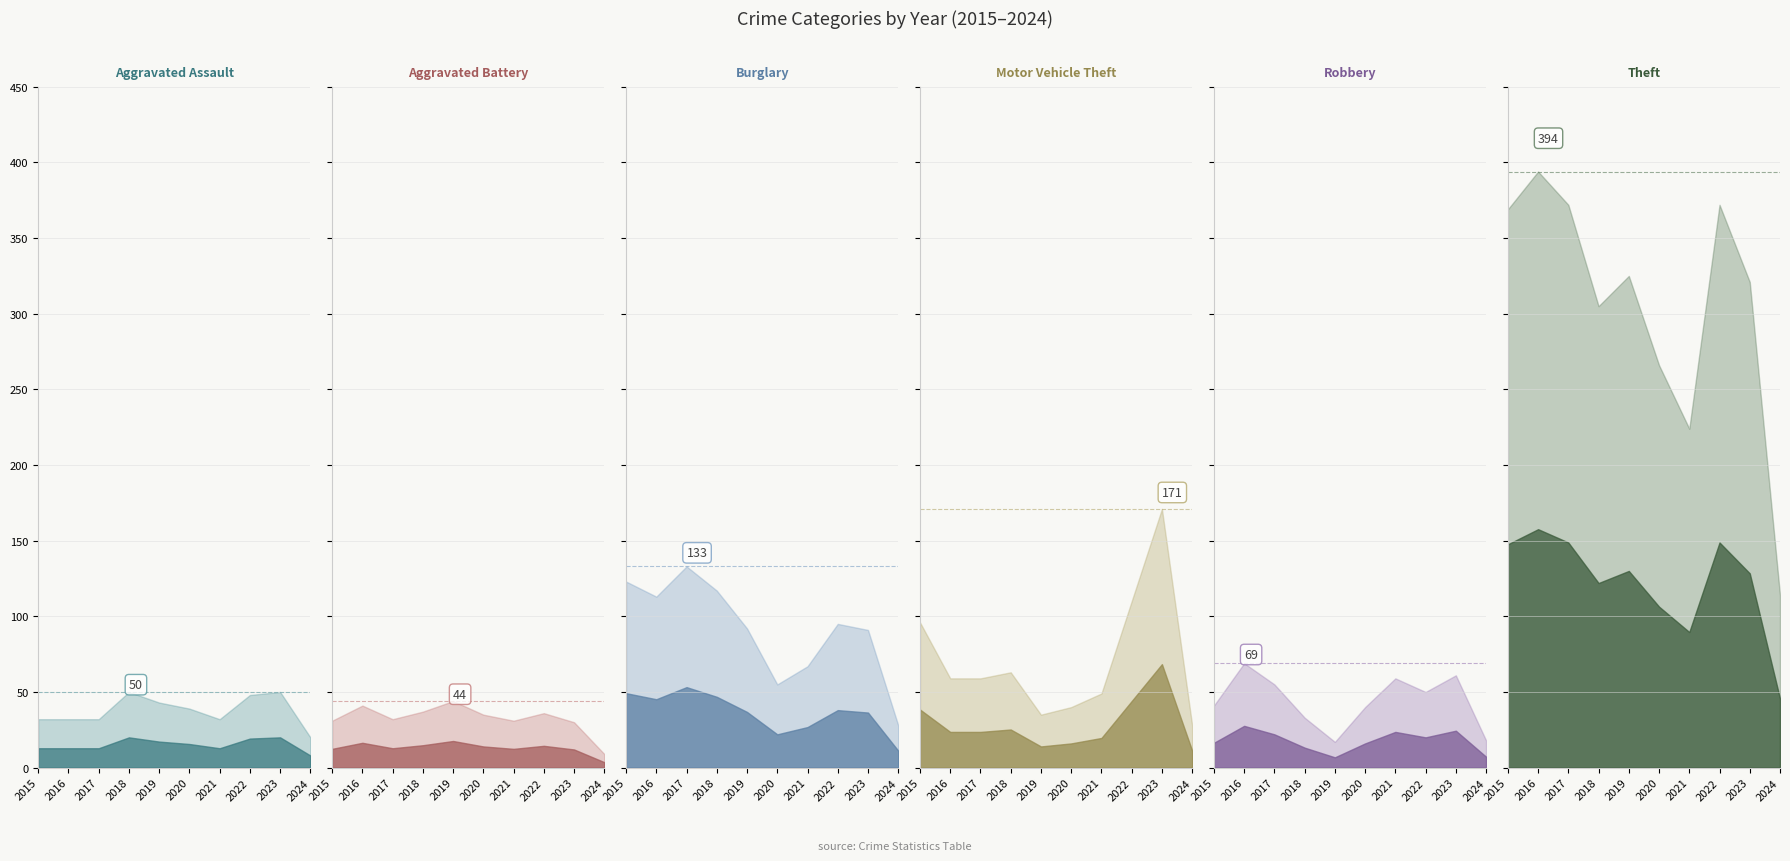

What is the difference between the second highest and second lowest values in the Motor Vehicle Theft series?

75